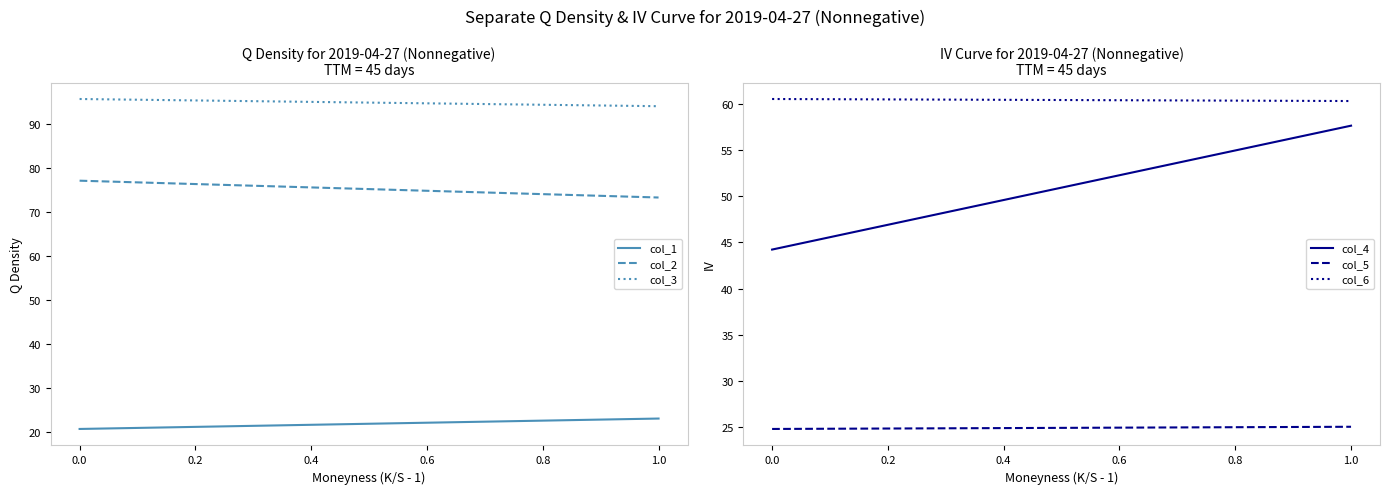

What are all the series names shown in the legend?

col_1, col_2, col_3, col_4, col_5, col_6